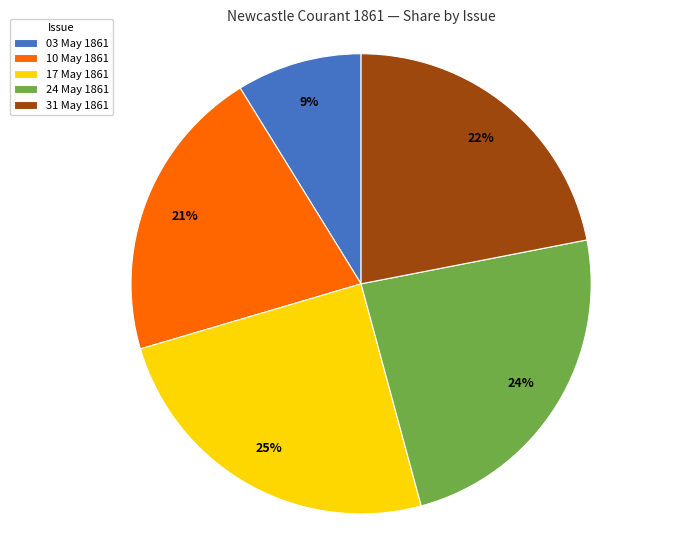

Between 31 May 1861 and 03 May 1861, which is larger?

31 May 1861